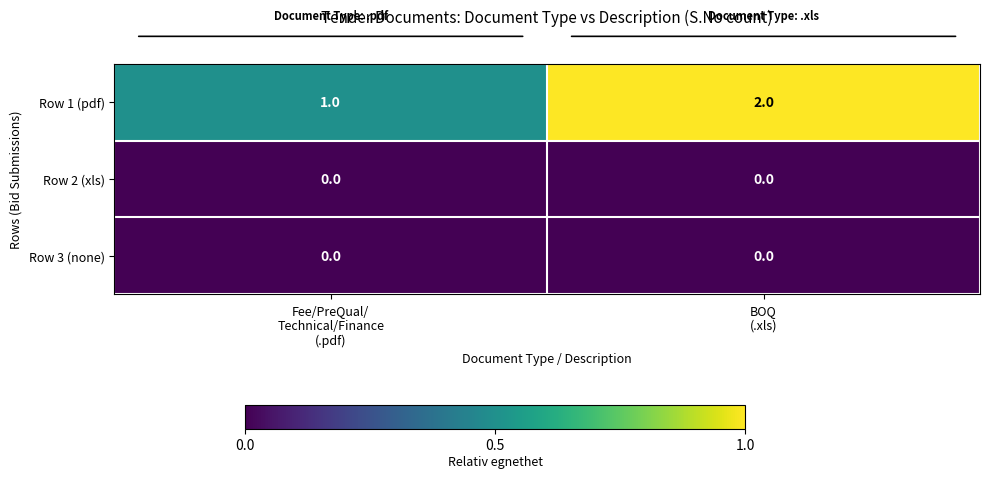

Which series has the largest total across all categories?

Row 1 (pdf)